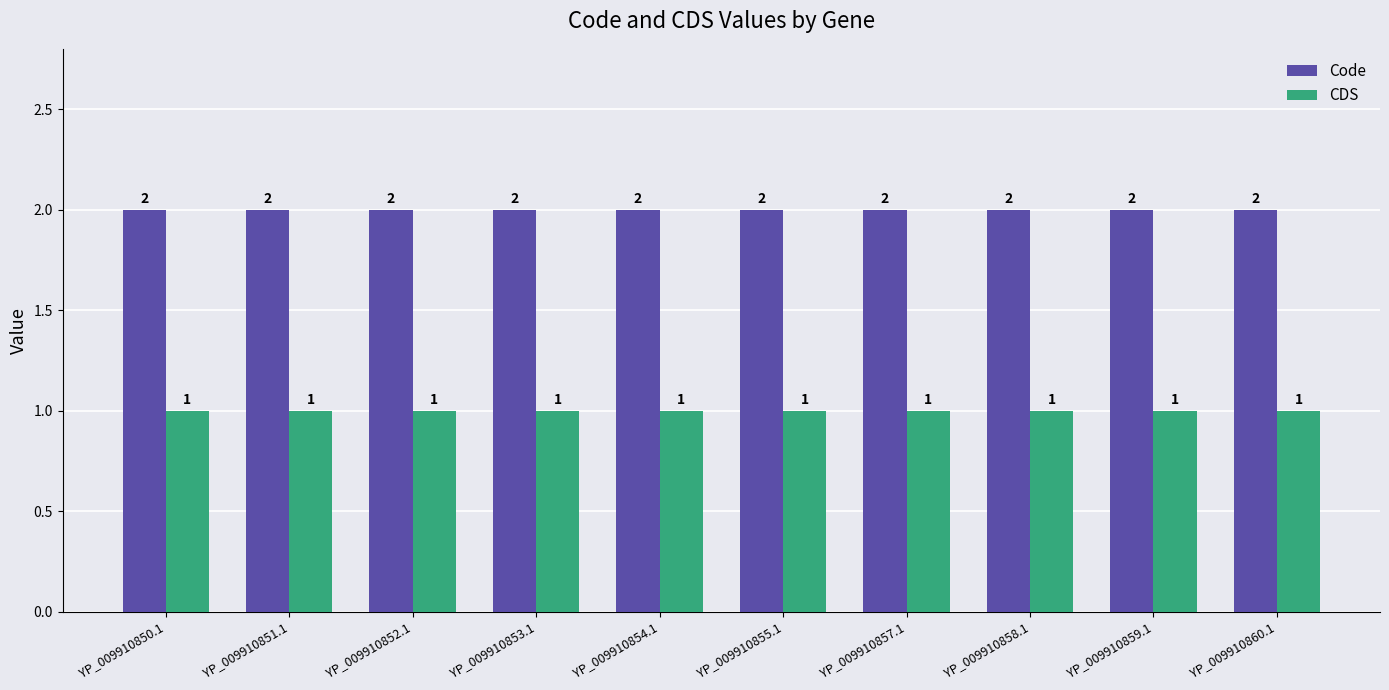

Is the value of CDS at YP_009910859.1 greater than the value of Code at YP_009910854.1?

No